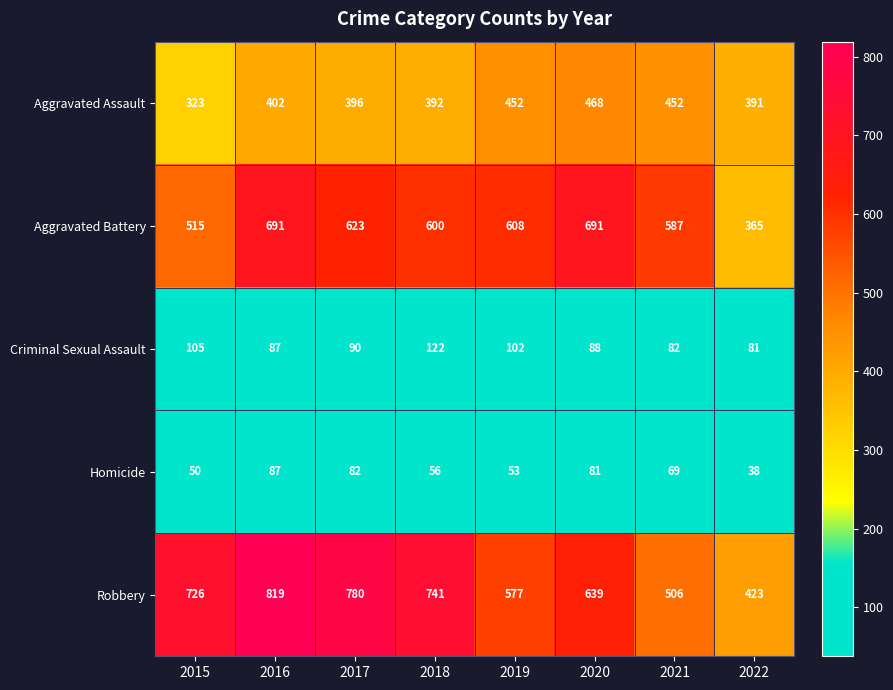

What is the average value of the Aggravated Battery series?

585